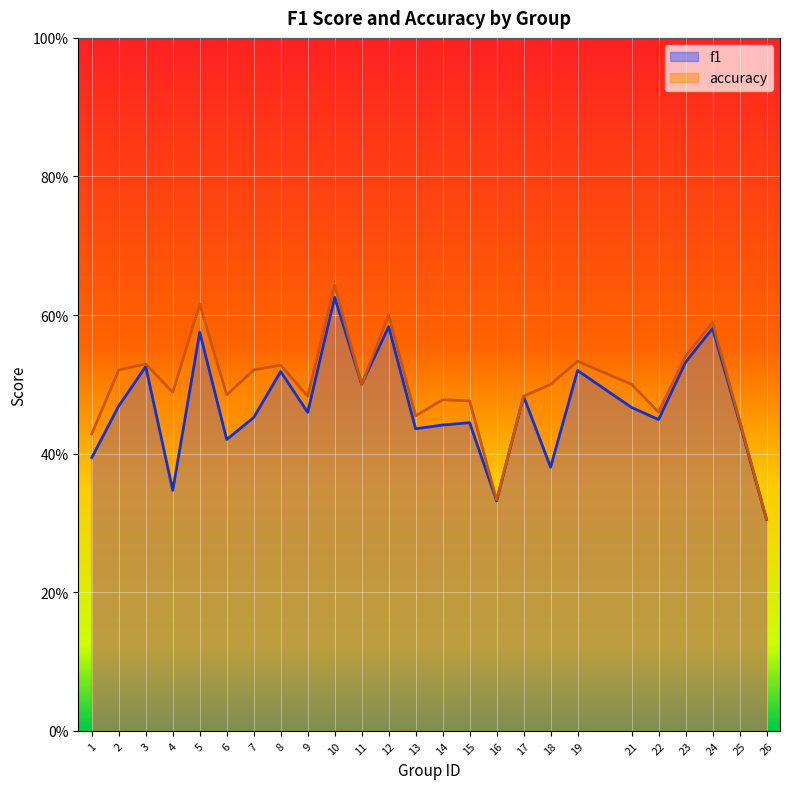

How many distinct data groups are displayed?

2